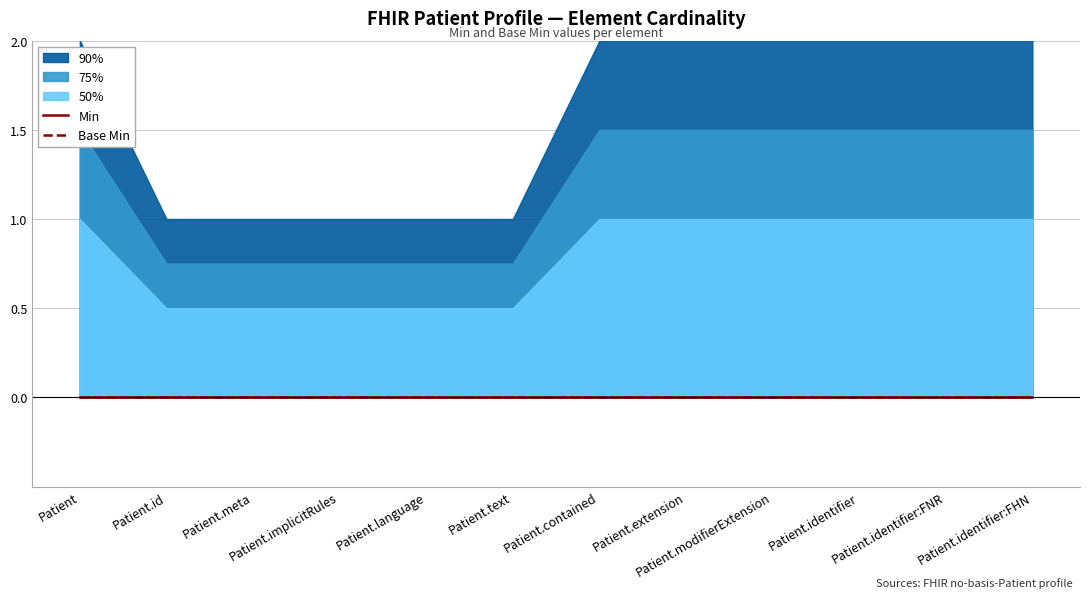

What is the difference between the 90% band upper values at Patient.text and Patient.extension?

1